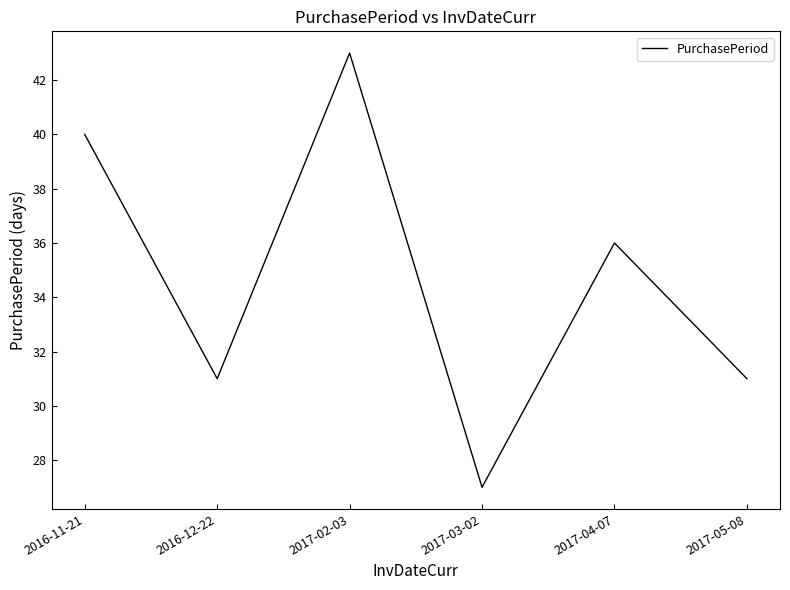

Is it true that the value at 2016-12-22 is 31?

True